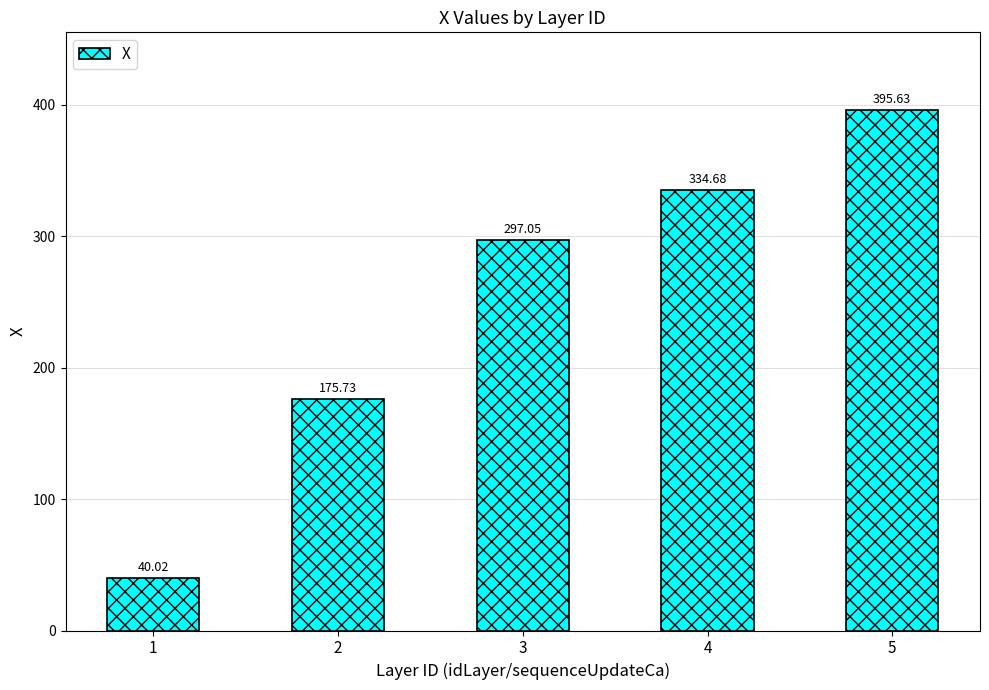

How many series are shown in this chart?

1